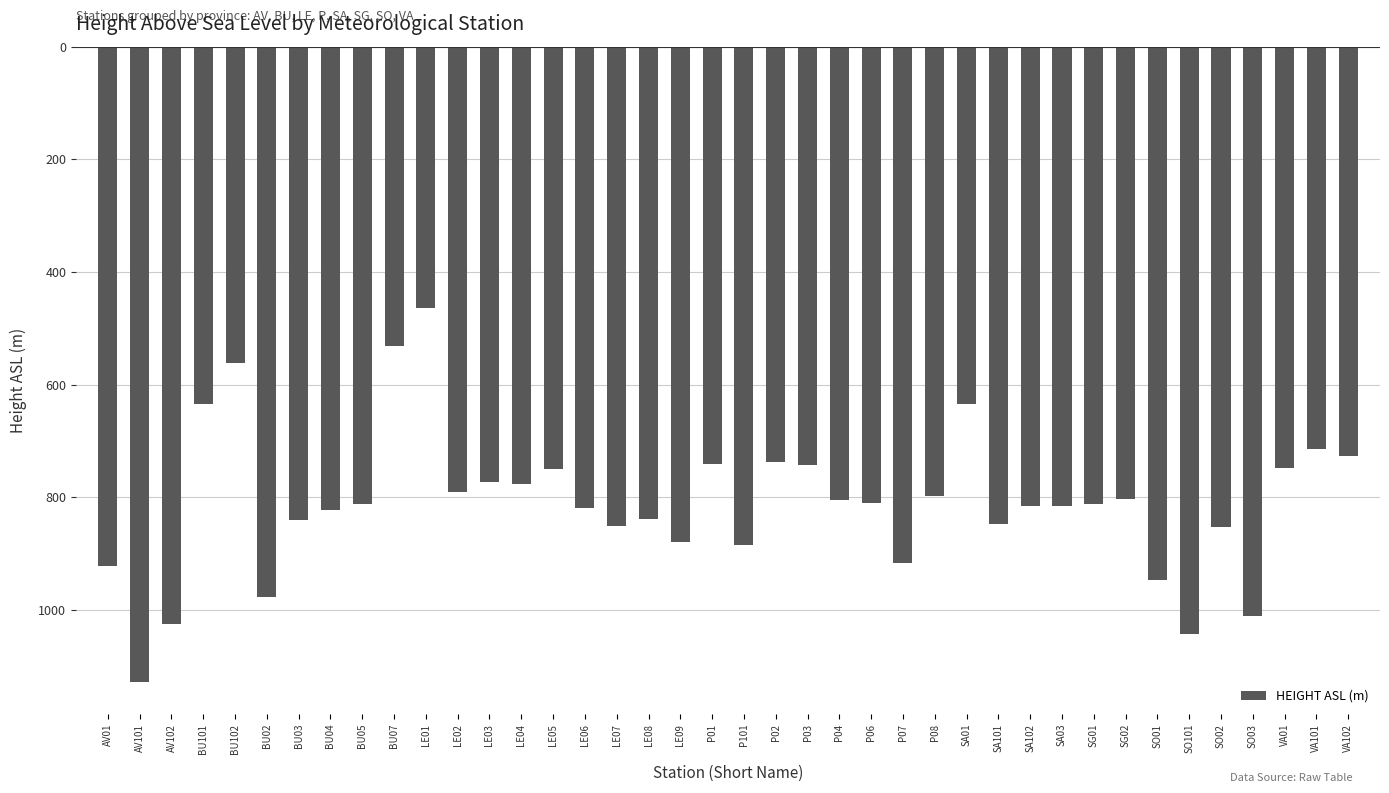

Rank the categories by value from highest to lowest.

LE01, BU07, BU102, BU101, SA01, VA101, VA102, P02, P01, P03, VA01, LE05, LE03, LE04, LE02, P08, SG02, P04, P06, BU05, SG01, SA03, SA102, LE06, BU04, LE08, BU03, SA101, LE07, SO02, LE09, P101, P07, AV01, SO01, BU02, SO03, AV102, SO101, AV101